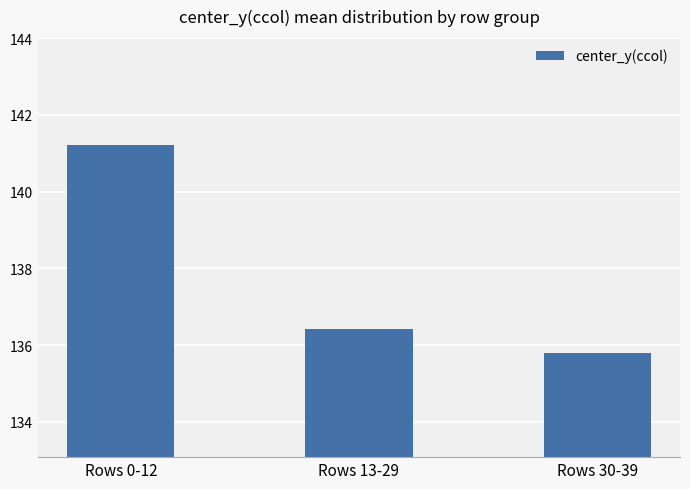

How many bars are there in total?

3